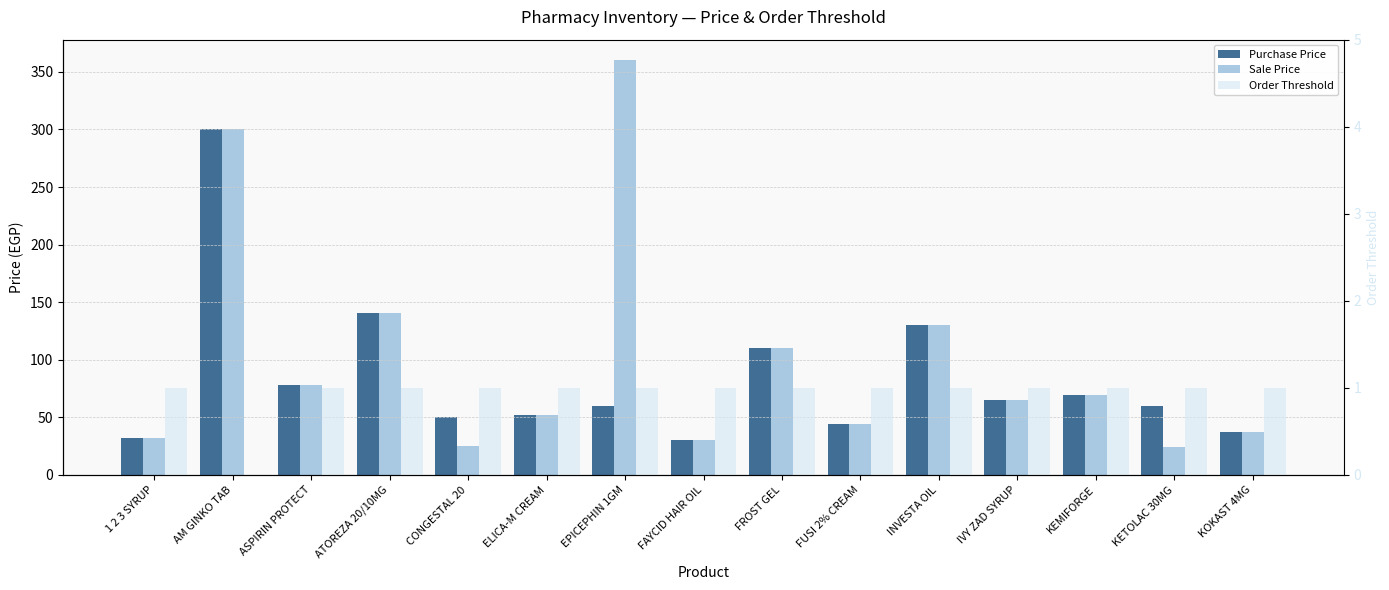

The Sale Price series shows 13 at KETOLAC 30MG. True or false?

False